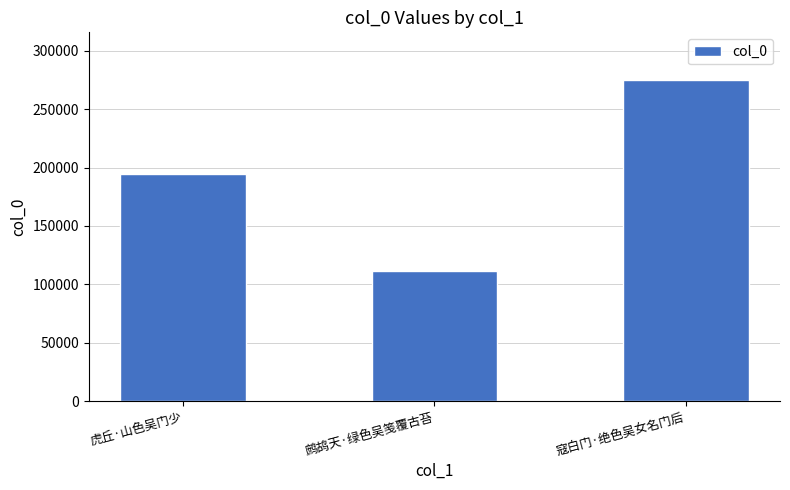

Which label corresponds to the smallest value in the chart?

鹧鸪天·绿色吴笺覆古苔